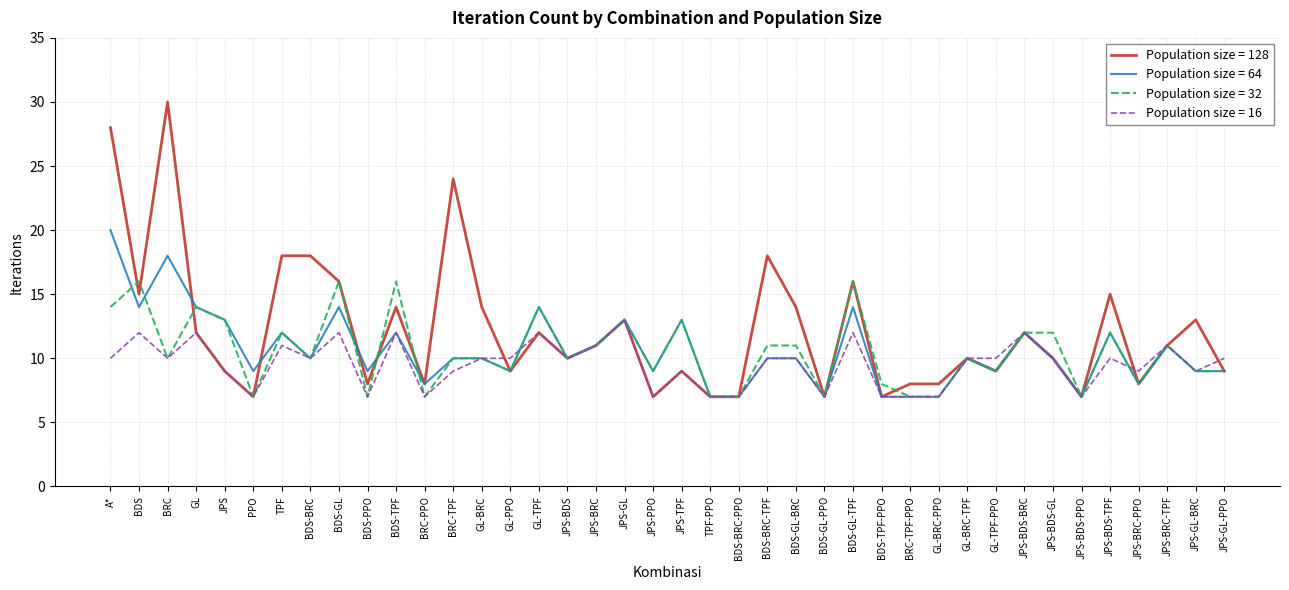

Read the Population size = 32 value at A*.

14